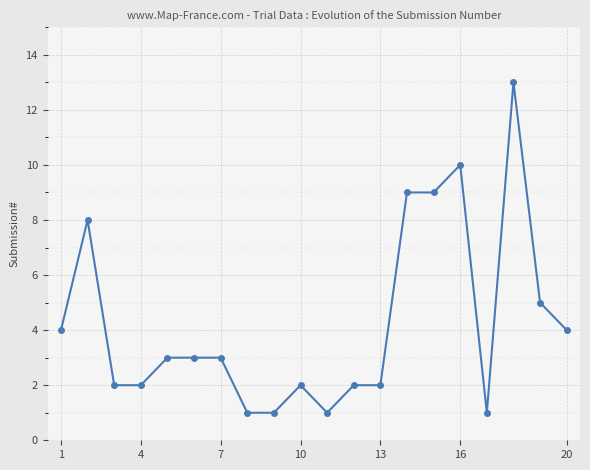

What is the difference between the maximum and minimum values?

12